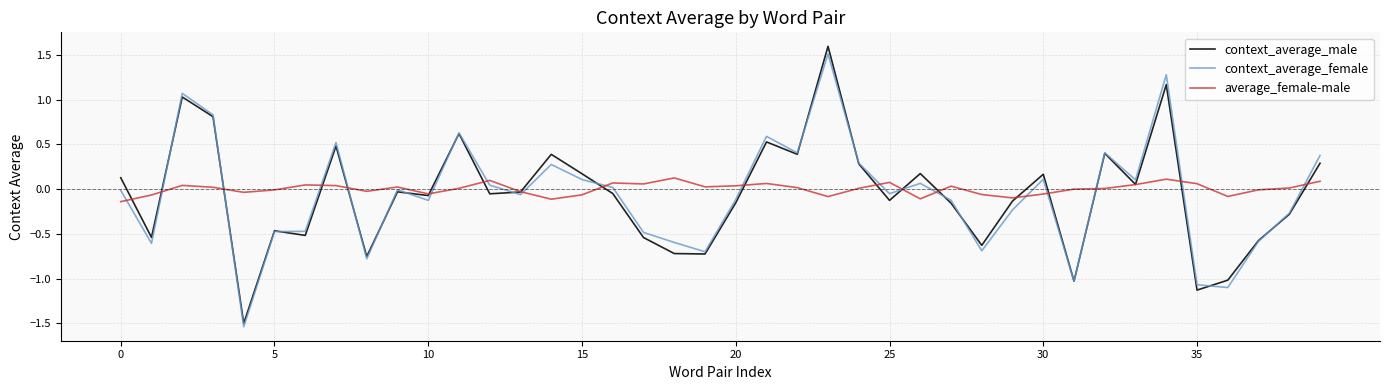

Which series has the widest spread of values?

context_average_male